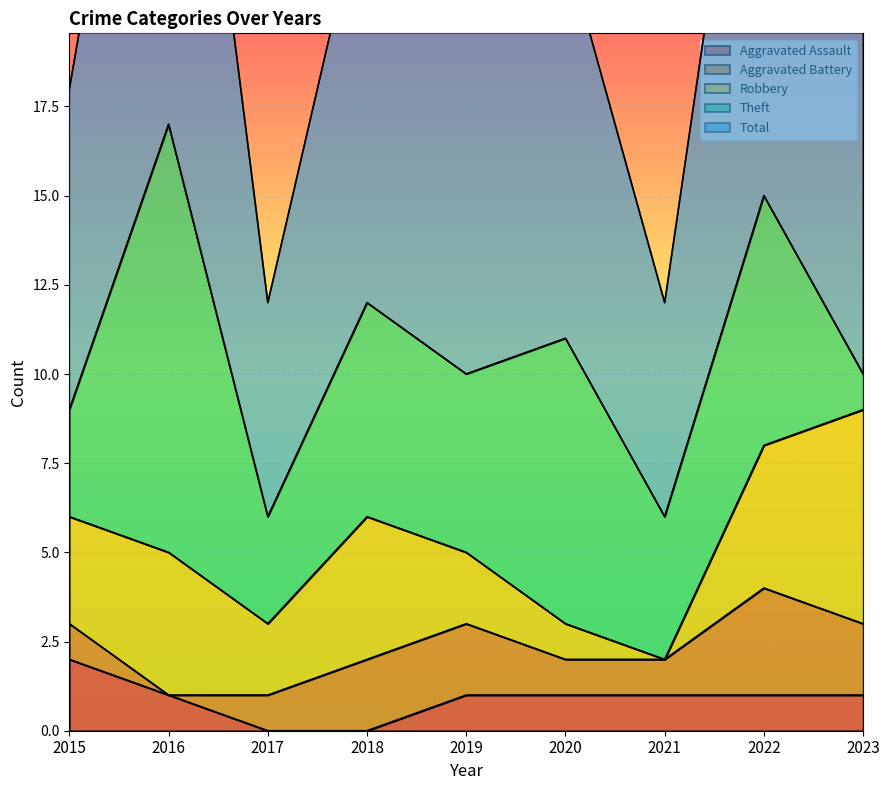

True or false: Total and Theft intersect in this chart.

False